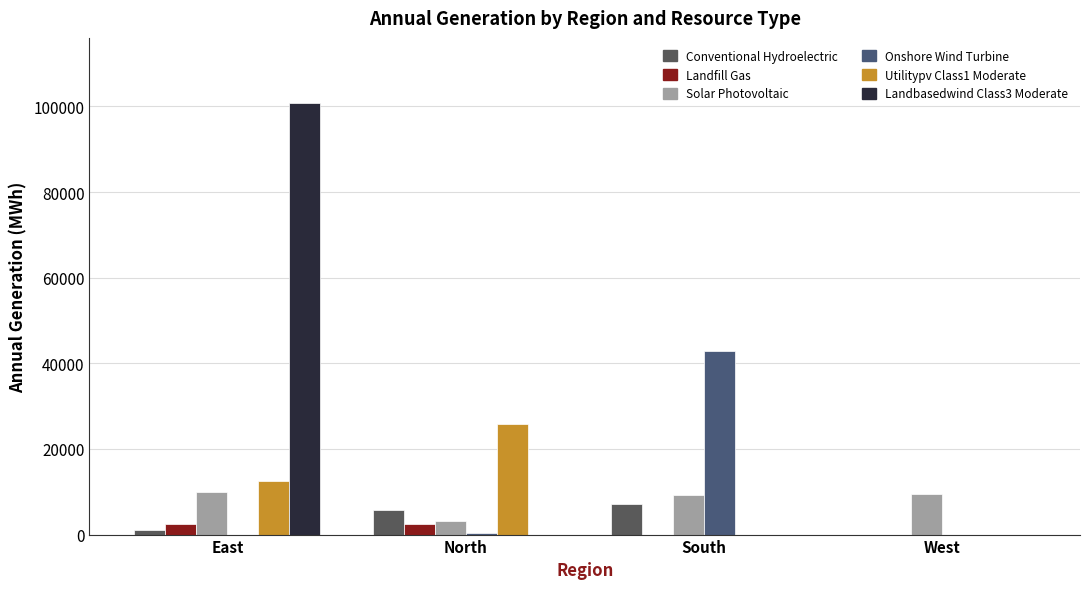

Is the value of Onshore Wind Turbine at West greater than the value of Solar Photovoltaic at South?

No